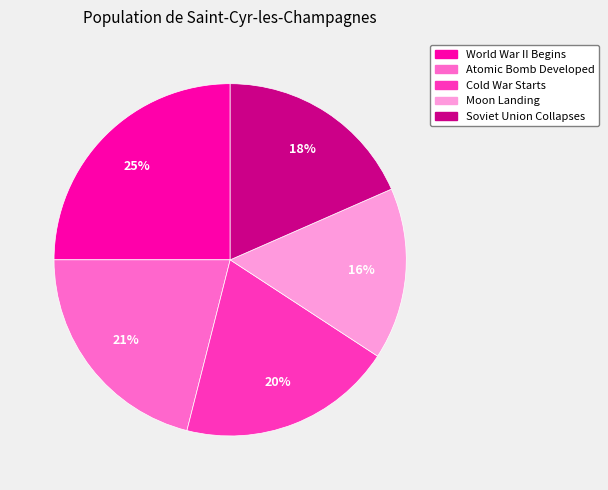

Is the sum of Atomic Bomb Developed and Cold War Starts greater than half?

No